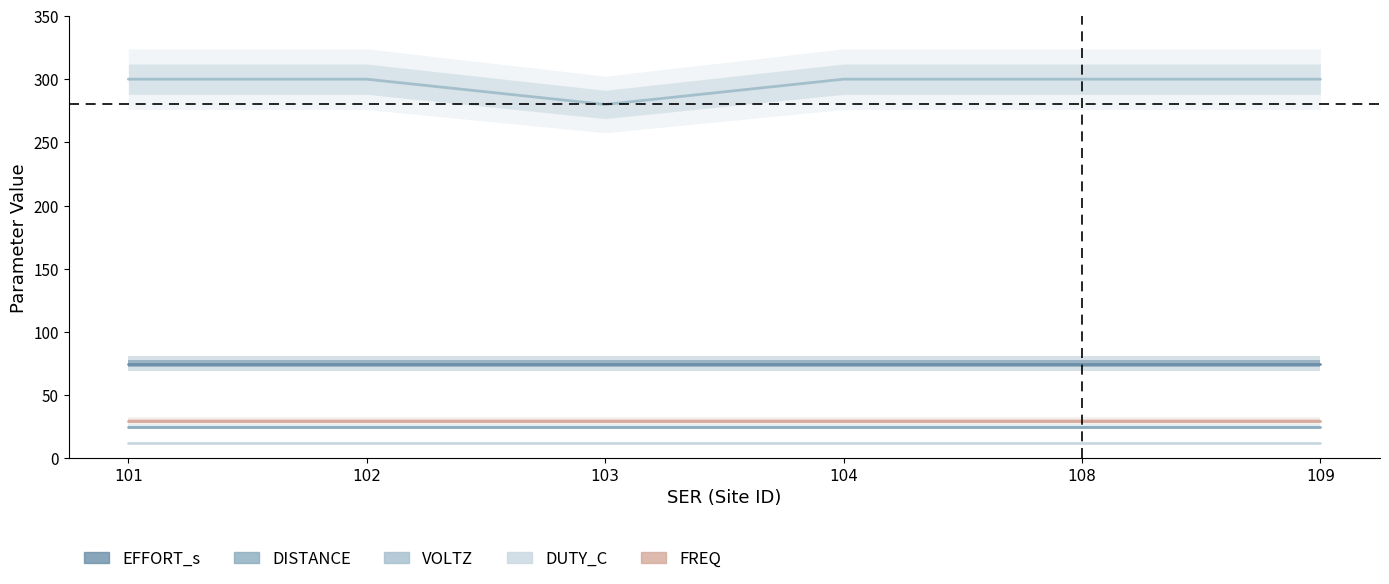

True or false: EFFORT_s has a value of 44 at 104.

False